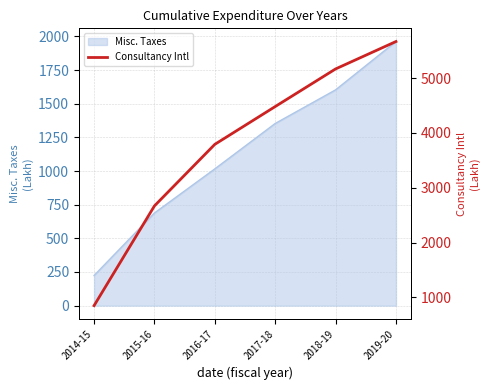

True or false: the data shows 2669.1 at 2015-16.

True